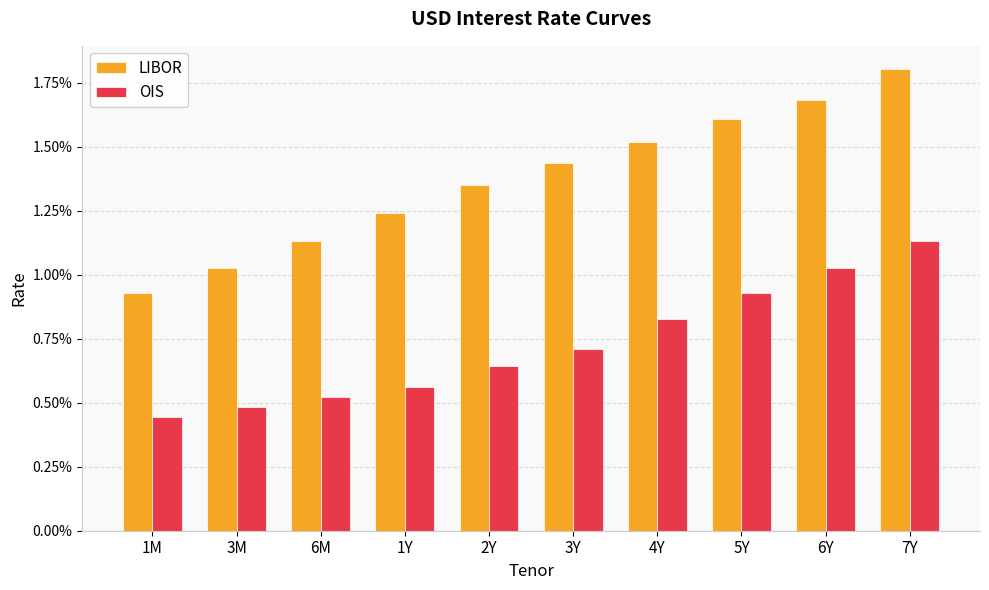

Between 1Y and 2Y, which is larger?

2Y